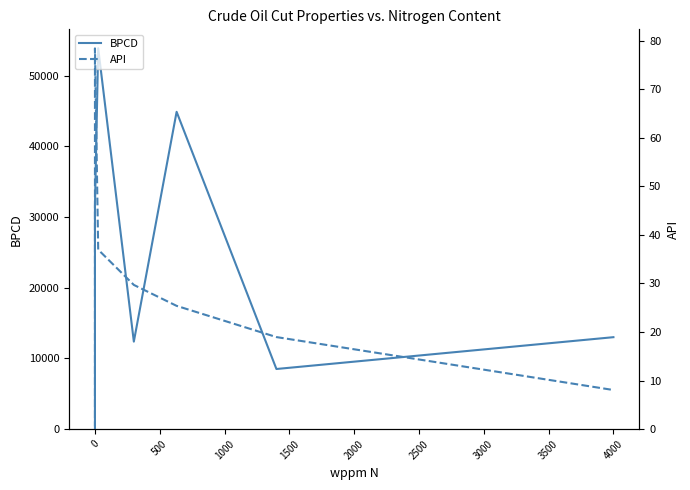

Which series has the widest spread of values?

BPCD